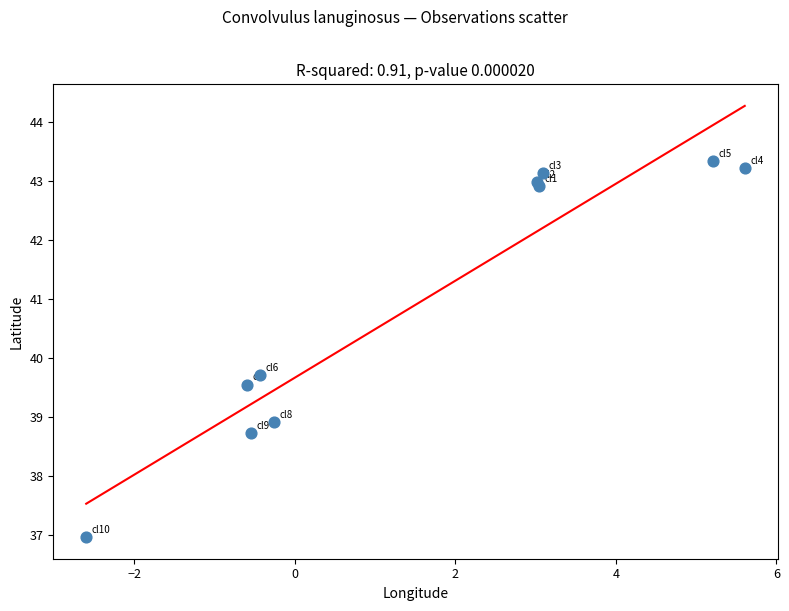

What is the average X value?

1.6